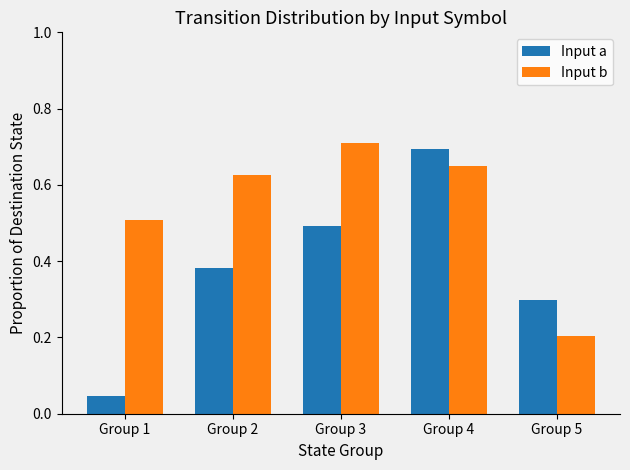

Which label corresponds to the smallest value in the chart?

Group 1